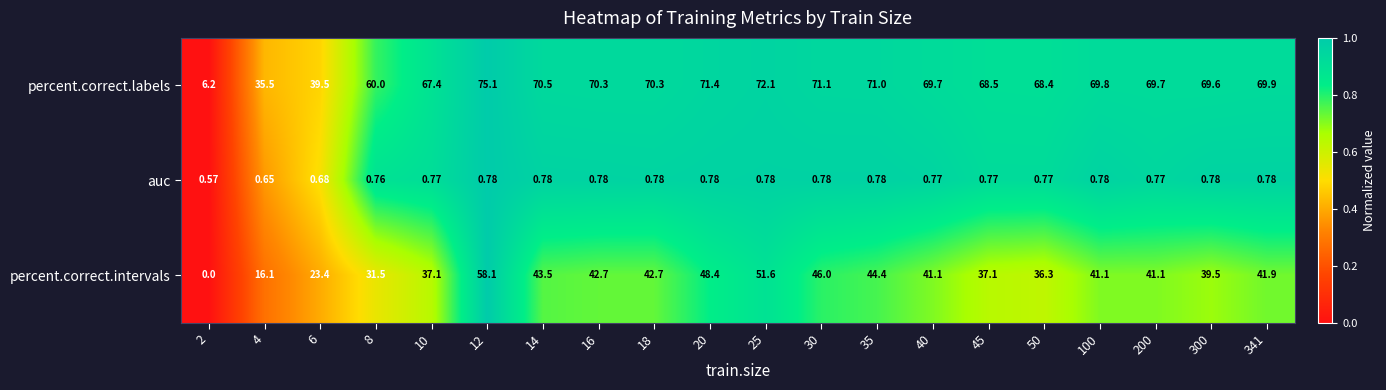

What is the greatest value displayed?

75.1